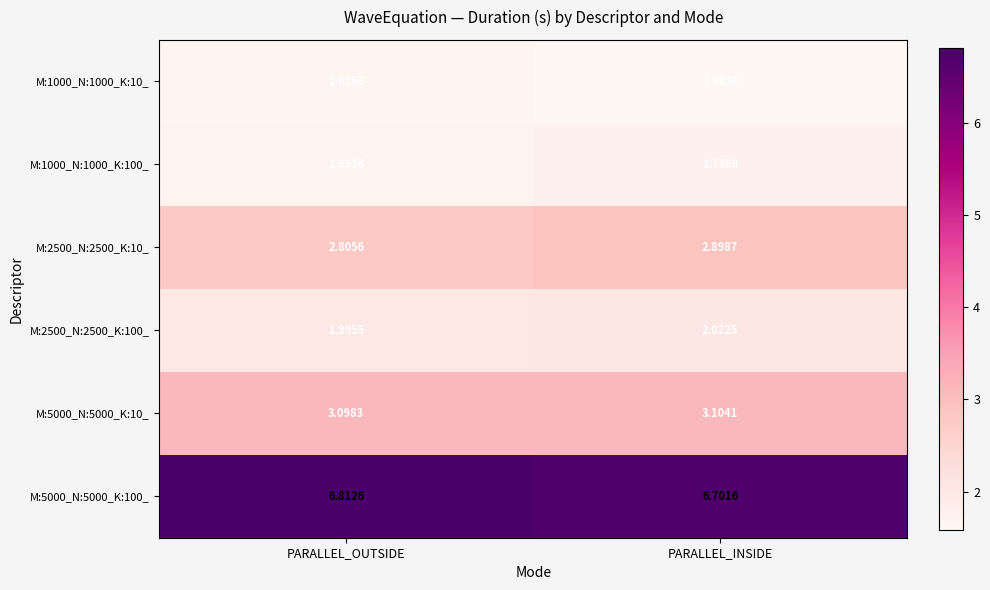

List the labels in order of M:2500_N:2500_K:10_ value, smallest first.

PARALLEL_OUTSIDE, PARALLEL_INSIDE